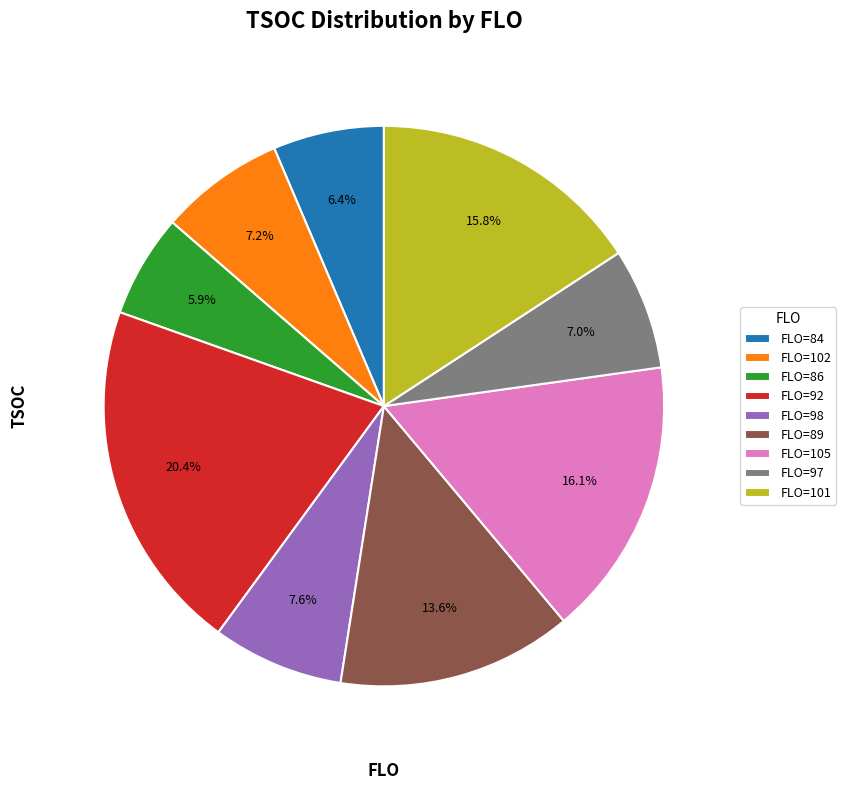

Does FLO=86 account for over 50% of the chart?

No